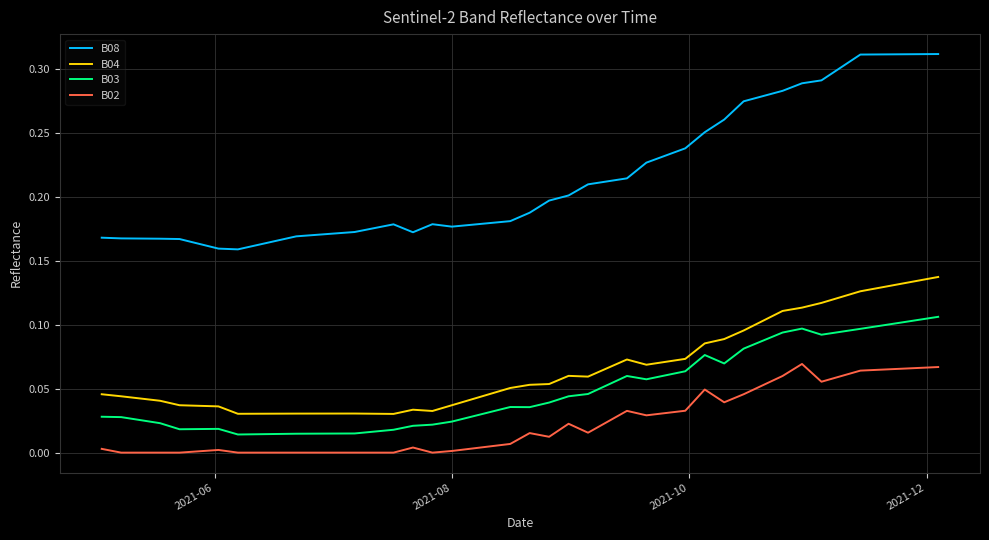

Which series has the largest total across all categories?

B08